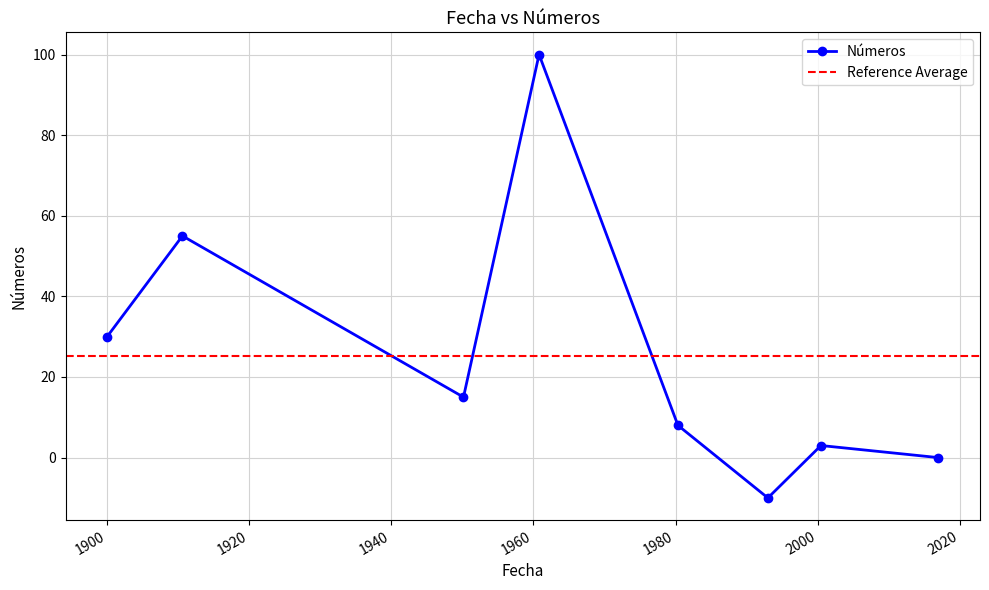

Rank the categories by value from lowest to highest.

1992-12-31, 2017-01-01, 2000-06-21, 1980-05-05, 1950-02-28, 1900-01-01, 1910-08-10, 1960-10-18